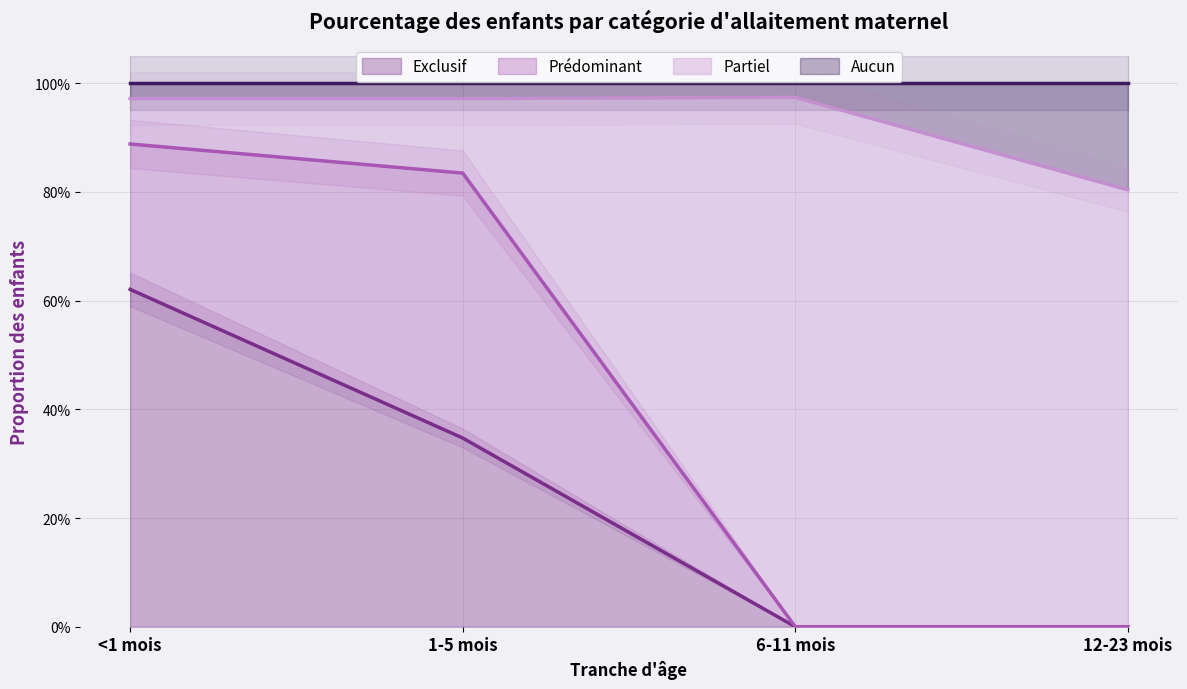

What is the difference between the Aucun values at <1 mois and 12-23 mois?

0.2